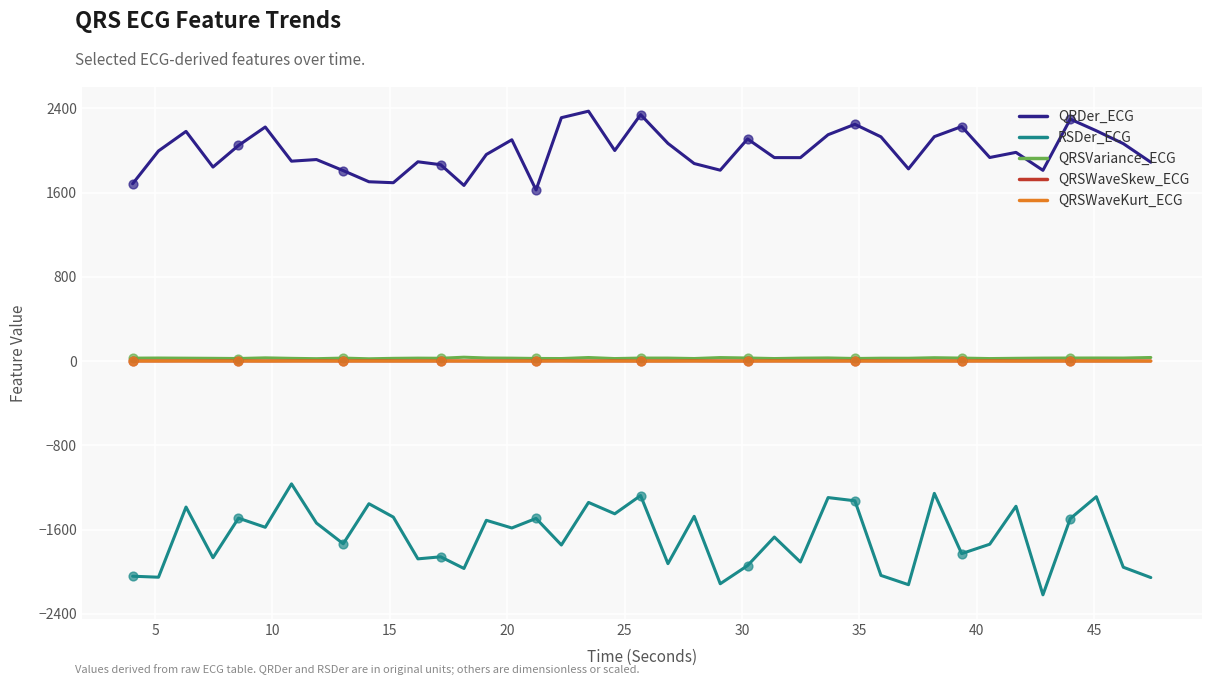

Which series has the widest spread of values?

RSDer_ECG